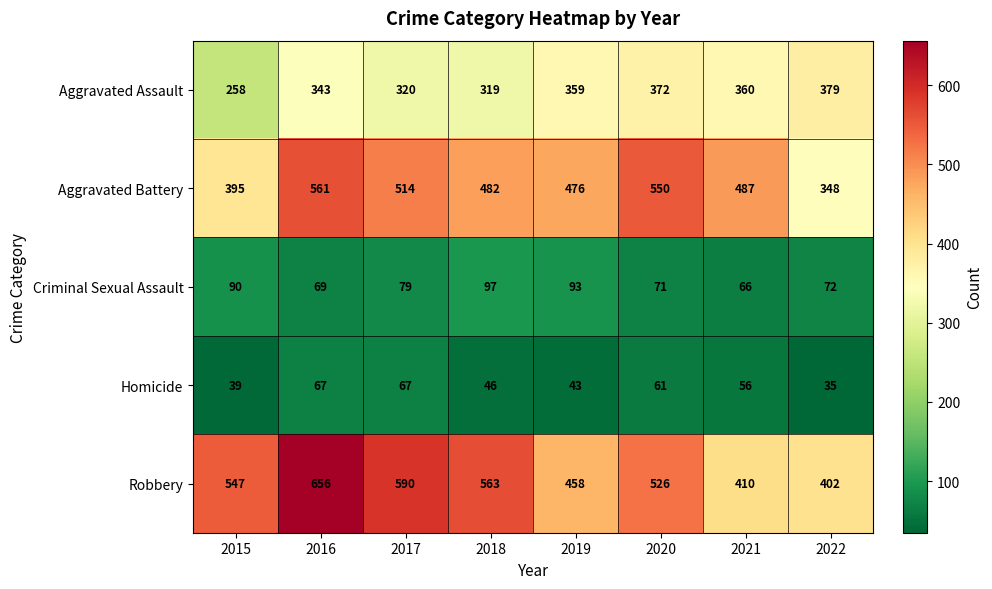

What is the difference between the highest and lowest values at 2018?

517